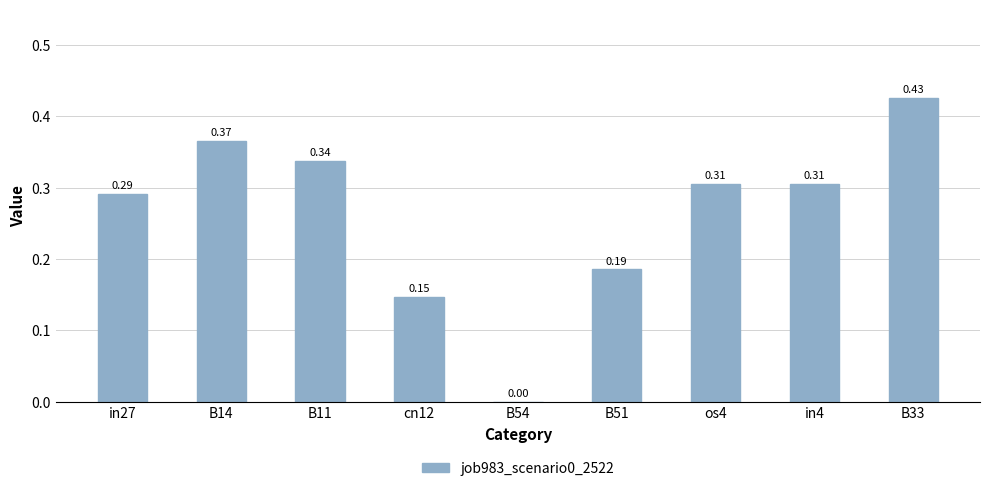

Which has a higher value, in27 or os4?

os4